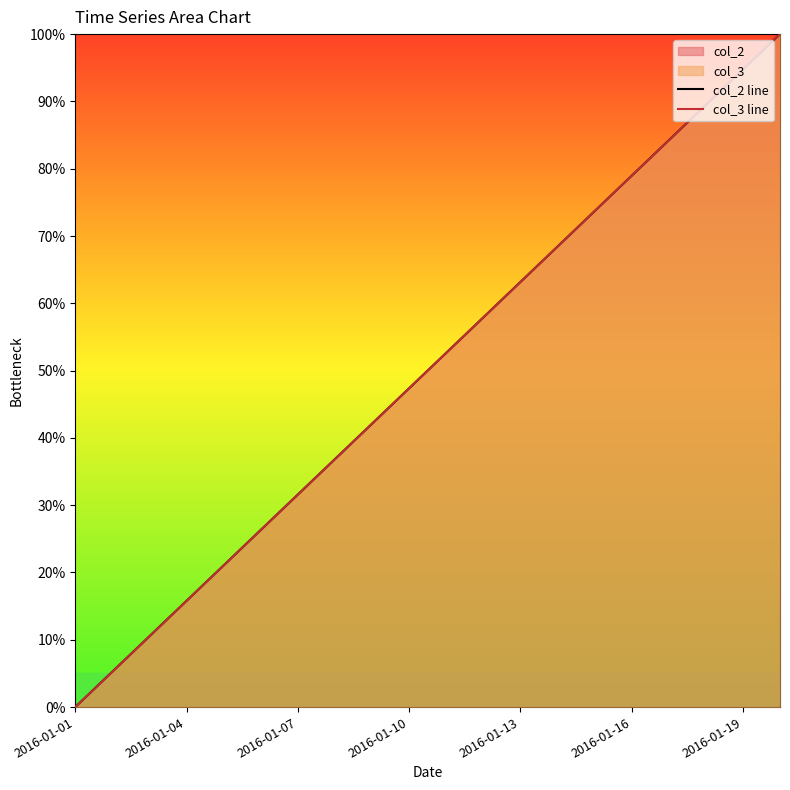

True or false: col_2 line has more than 2 interior local peaks.

False